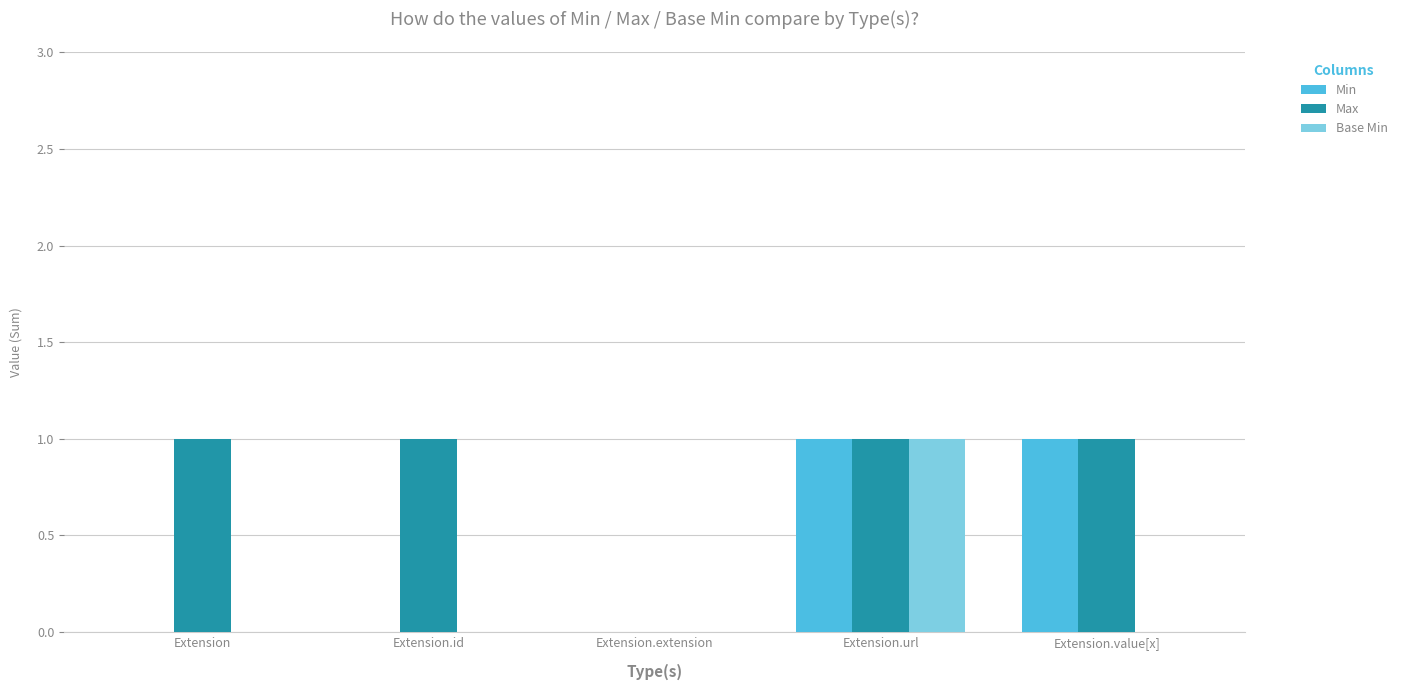

The Max series shows 1 at Extension. True or false?

True